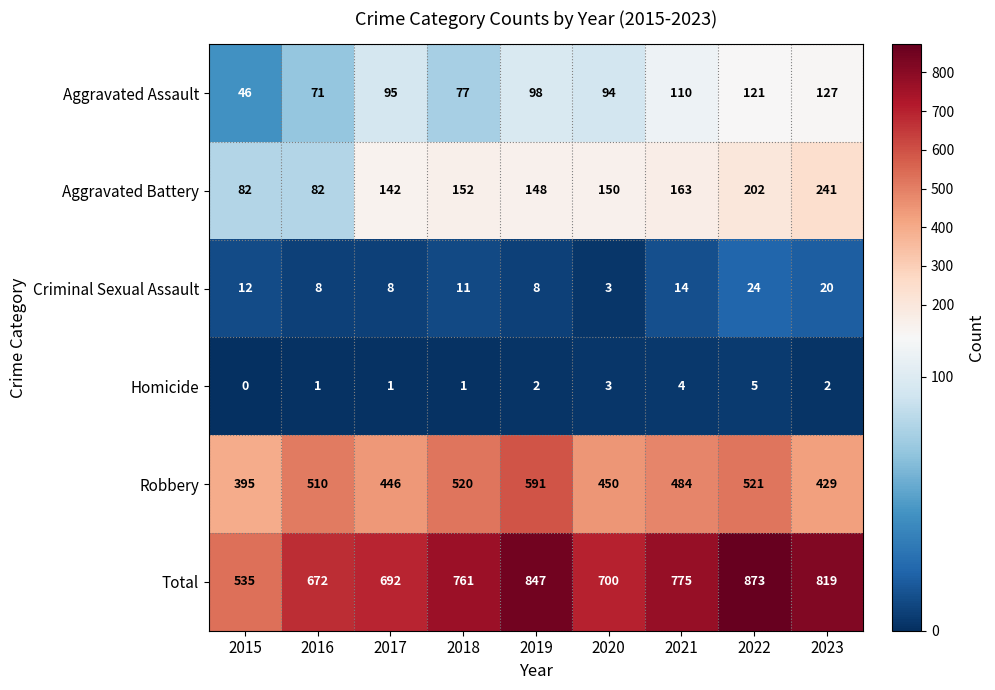

What is the approximate value of Total at 2023?

819